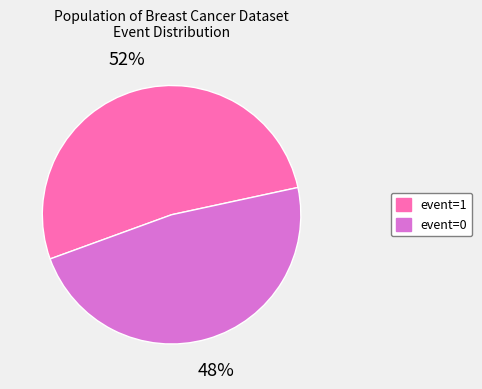

To the nearest percent, what percentage of the pie is event=0?

48%